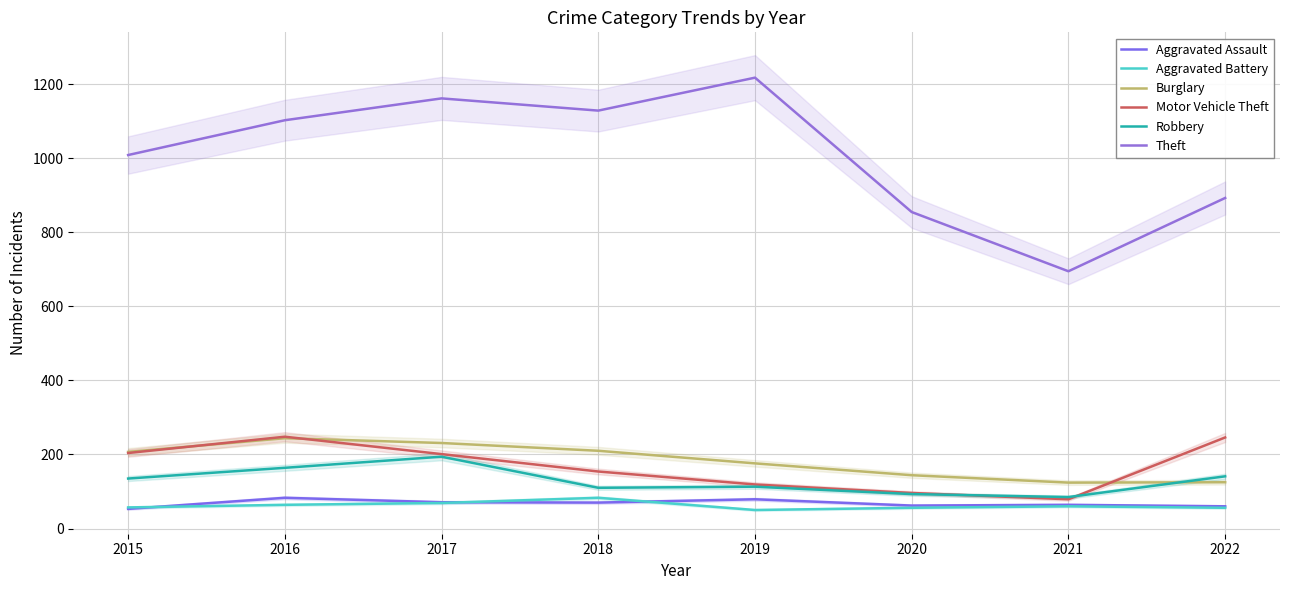

Is it true that Robbery equals 141 at 2022?

True